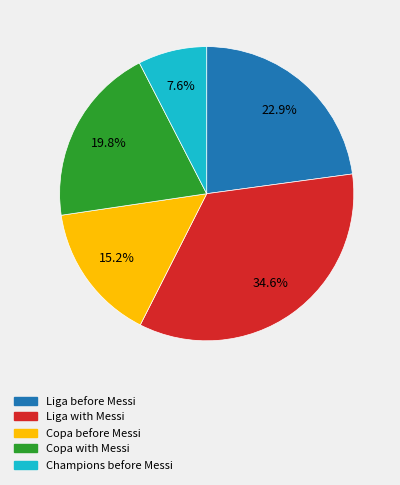

Is there any slice that represents more than half of the pie?

No